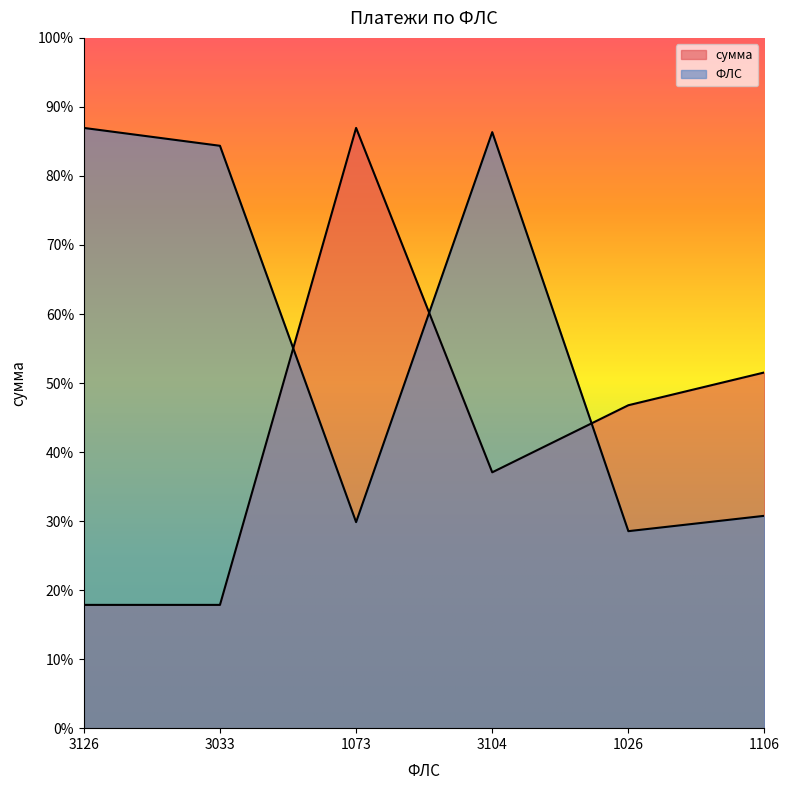

Reading left to right, extract all data points from this chart.

сумма: 3811.8	3811.8	18559.8	7911.0	9985.5	11000.0
ФЛС: 18559.8	18007.6	6370.7	18429.2	6091.6	6566.6